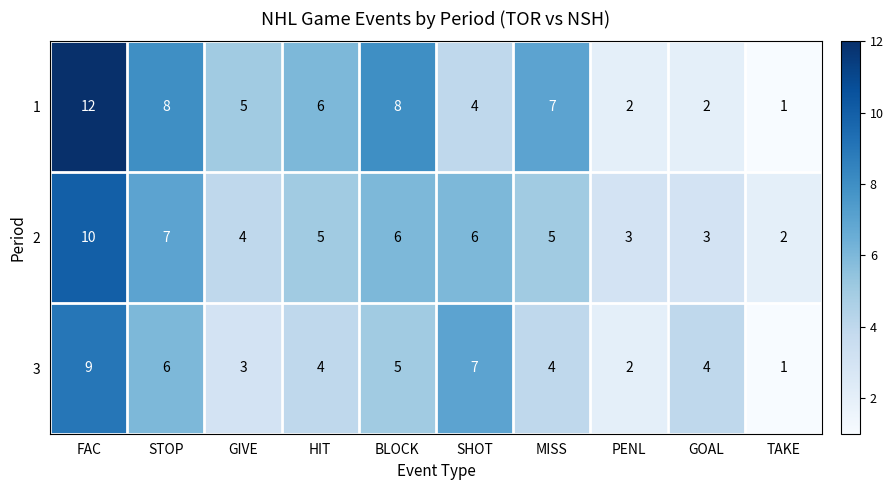

List the series in order of their peak value, lowest first.

3, 2, 1